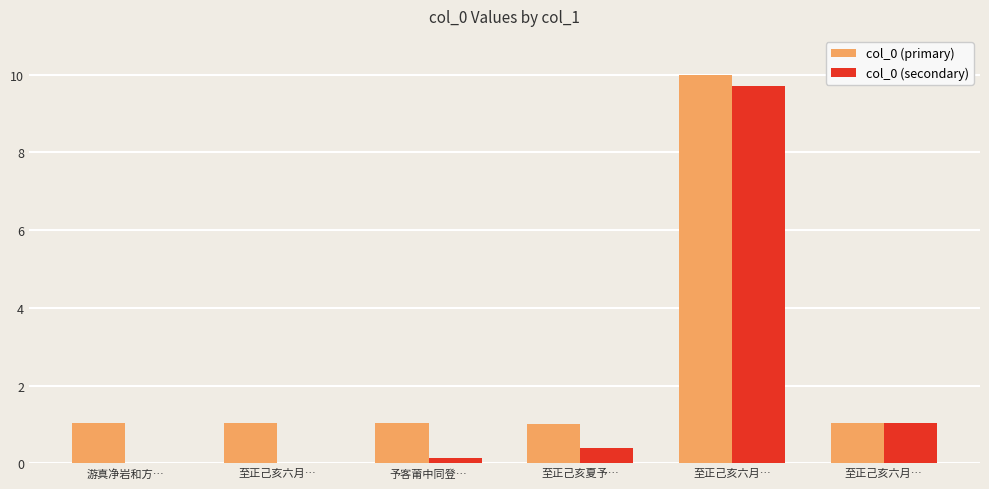

What is the sum of all col_0 (primary) values?

15.2